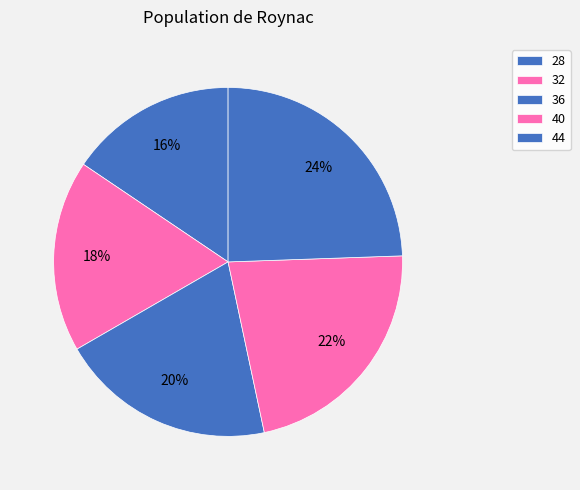

What percentage is NOT represented by 36?

80.0%